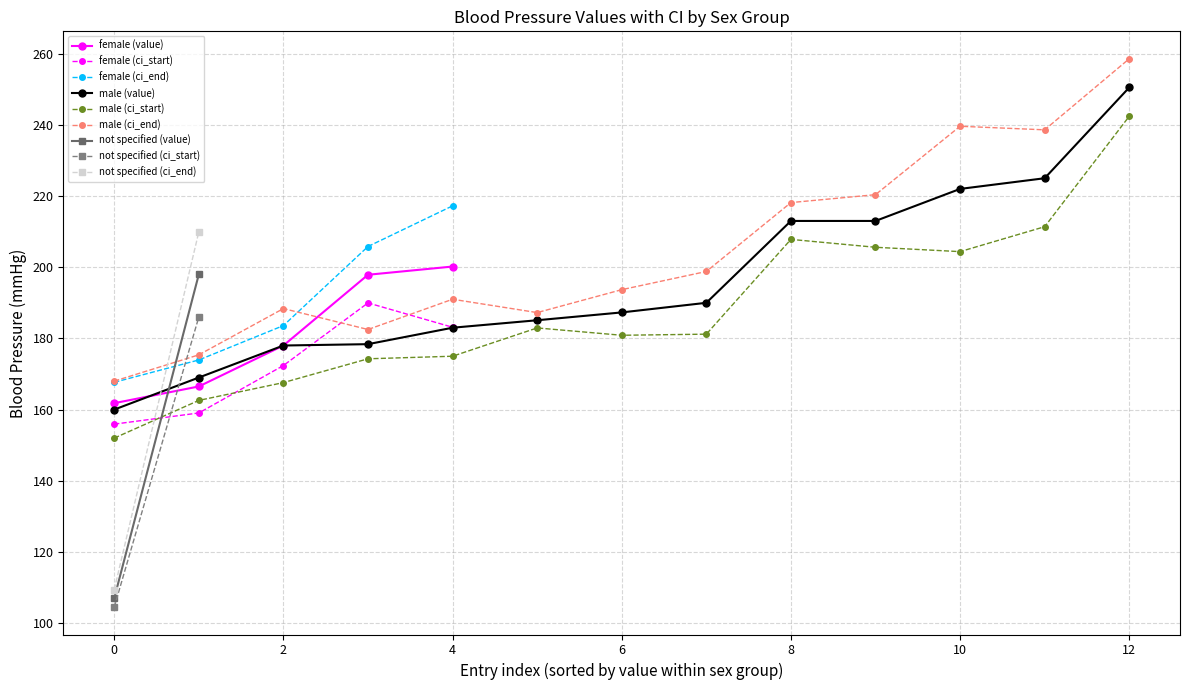

In female (ci_start), how many points are higher than both neighbors (excluding endpoints)?

1